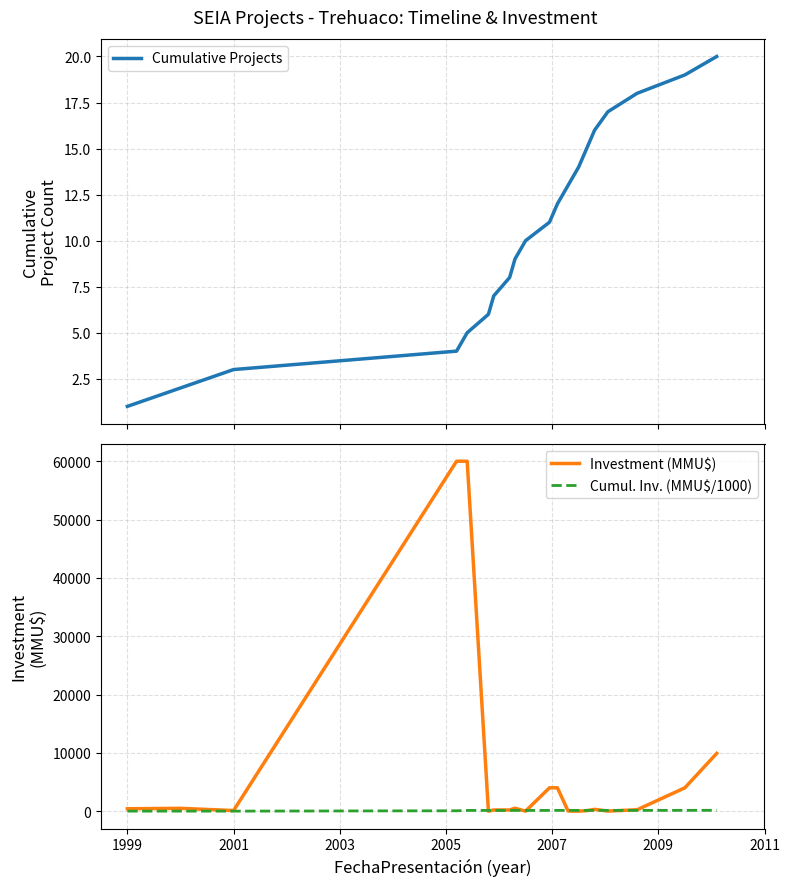

What position from the right is 2001?

18